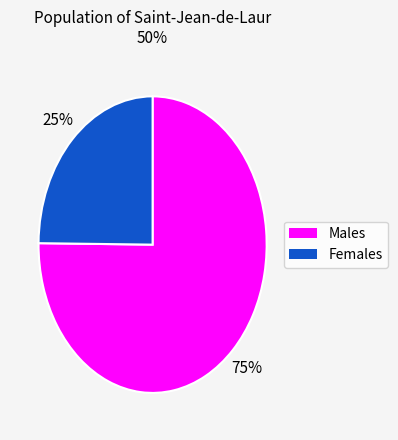

To the nearest percent, what is the difference between the largest and smallest slice percentages?

50%